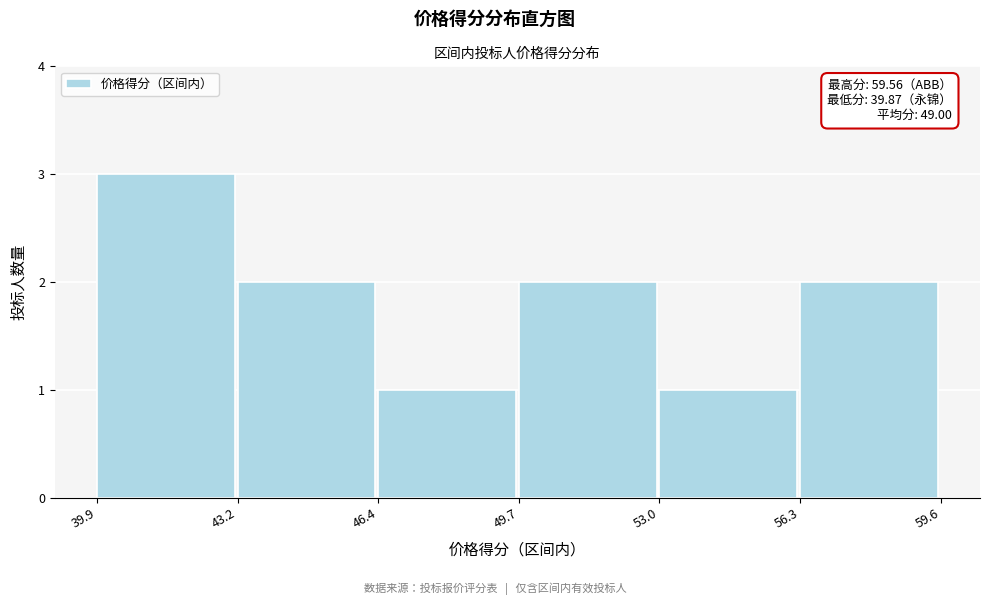

Which range on the x-axis has the tallest bar?

39.9 to 43.2